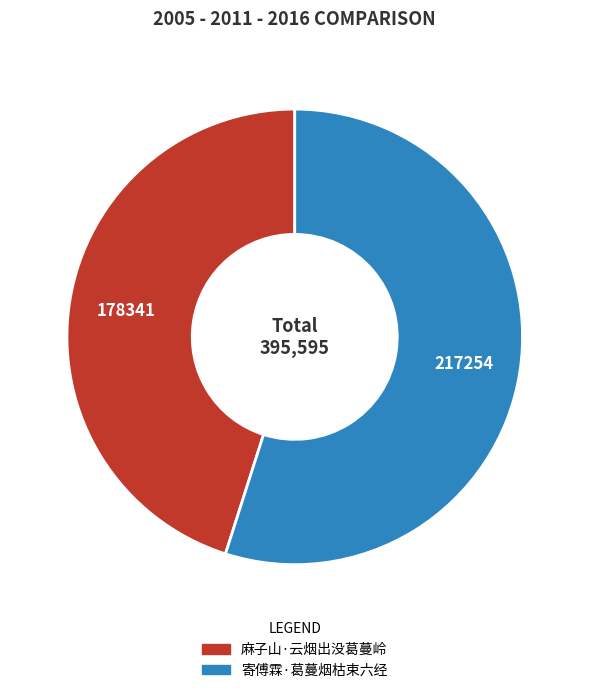

Which category has the biggest portion of the pie?

寄傅霖·葛蔓烟枯束六经